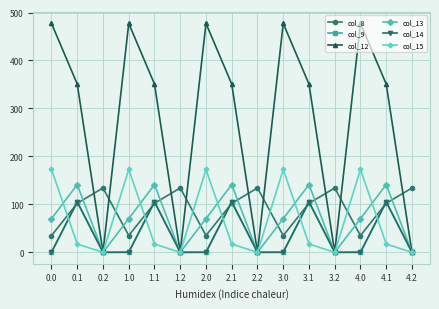

What are all the series names shown in the legend?

col_8, col_9, col_12, col_13, col_14, col_15